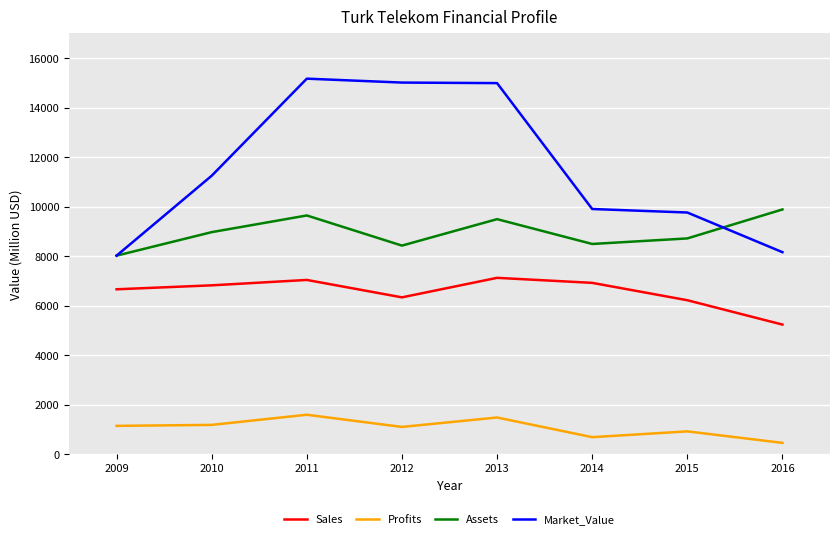

True or false: Assets and Sales cross at least once.

False